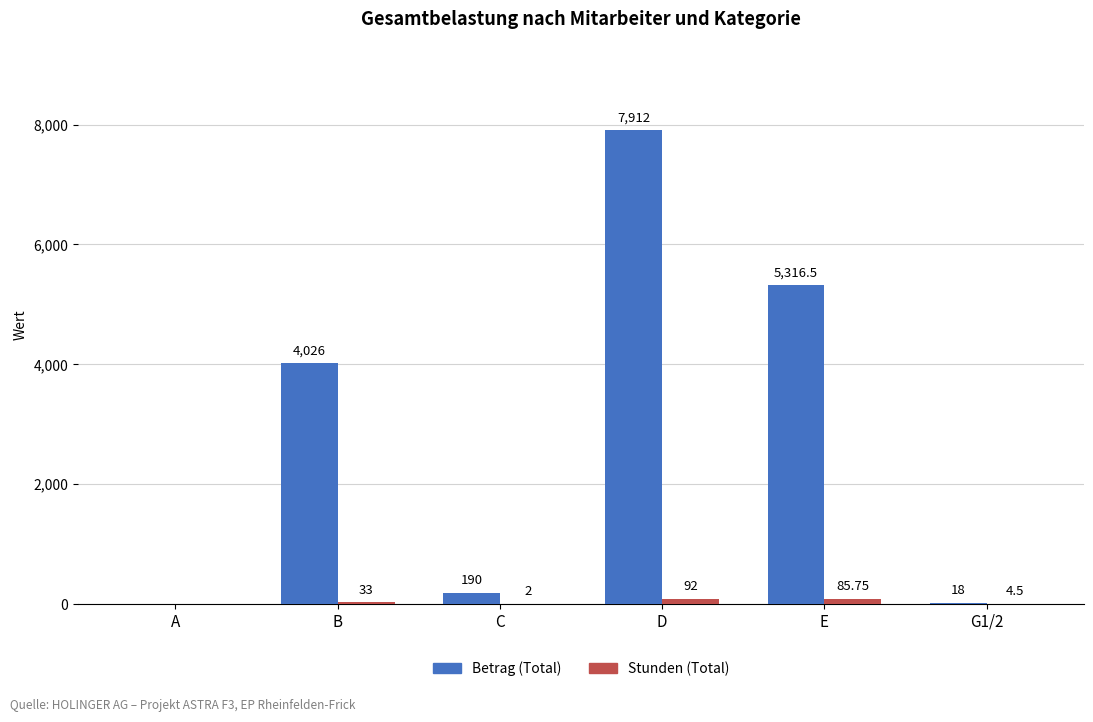

Where is Betrag (Total) nearest to the value 3956?

B